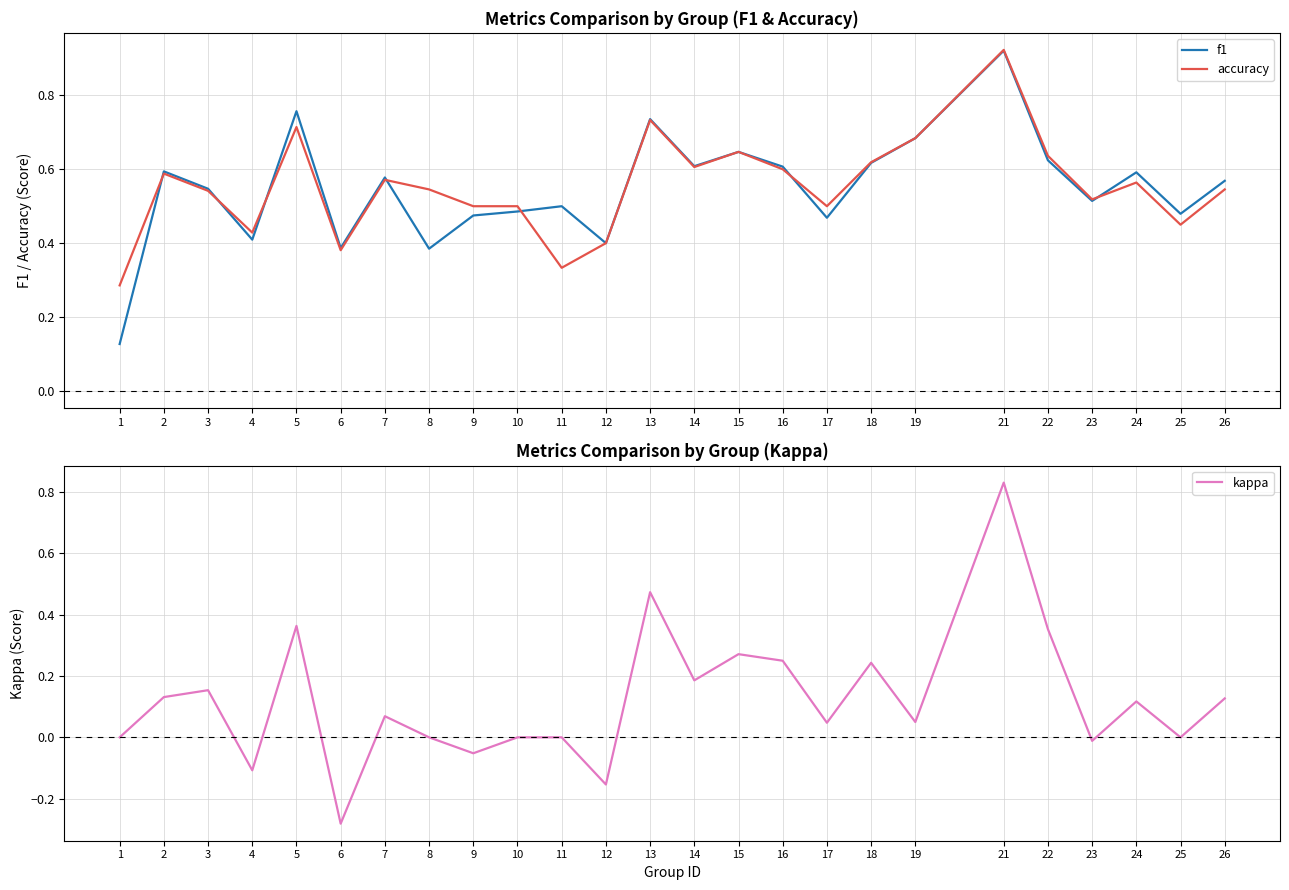

Rank the categories by f1 value from highest to lowest.

21, 5, 13, 19, 15, 22, 18, 14, 16, 2, 24, 7, 26, 3, 23, 11, 10, 25, 9, 17, 4, 12, 6, 8, 1